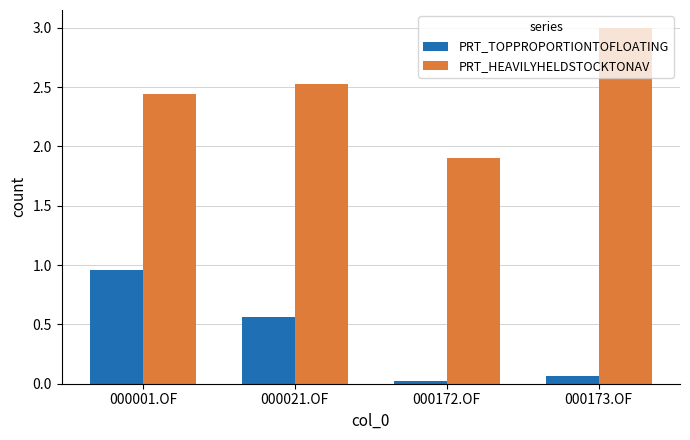

What is the total value across all series at 000021.OF?

3.1